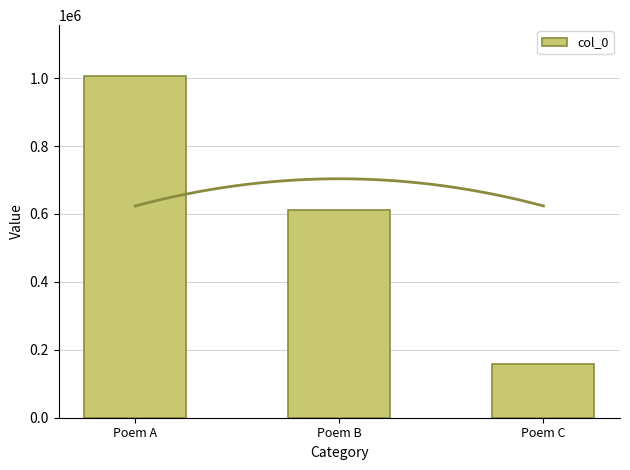

What is the value of the 3rd bar from the left?

157533